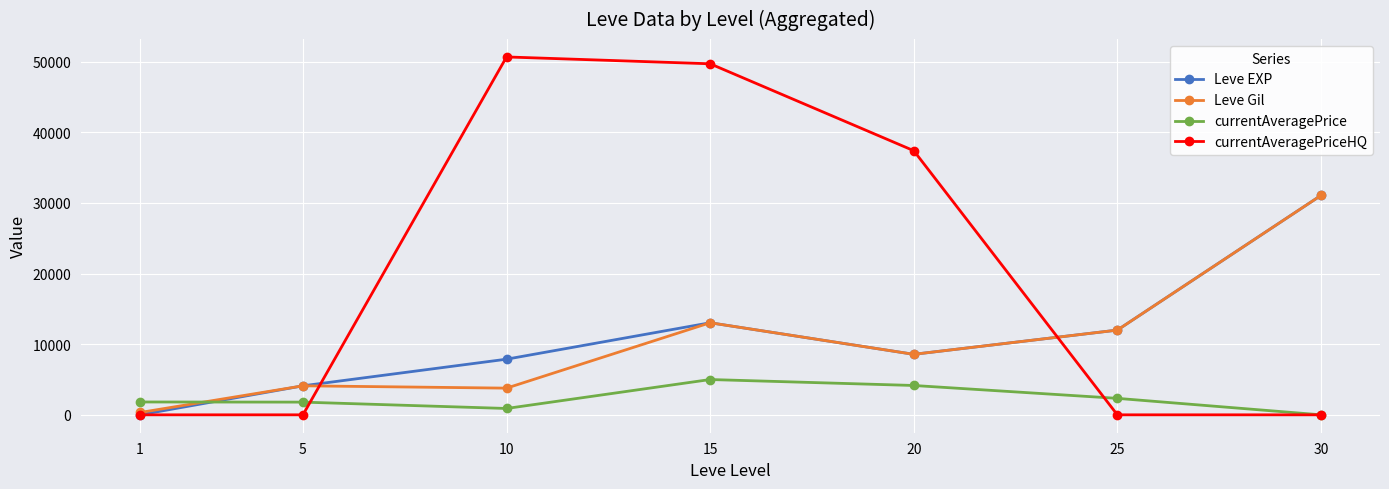

The value of currentAveragePrice at 30 is 3241. True or false?

False